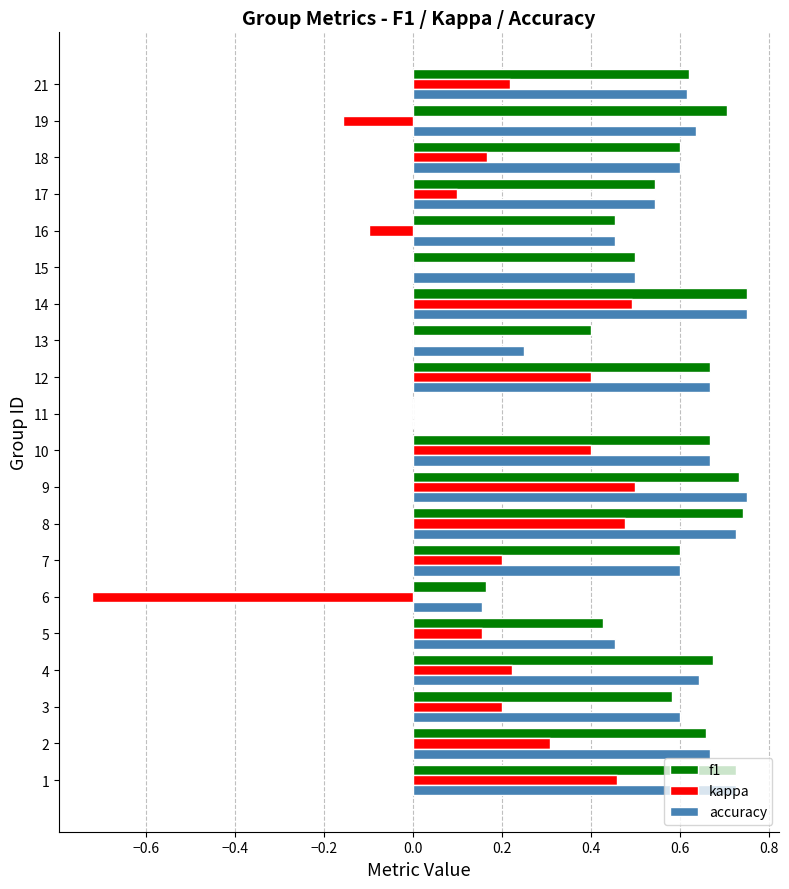

True or false: accuracy has a value of 0.9 at 4.

False